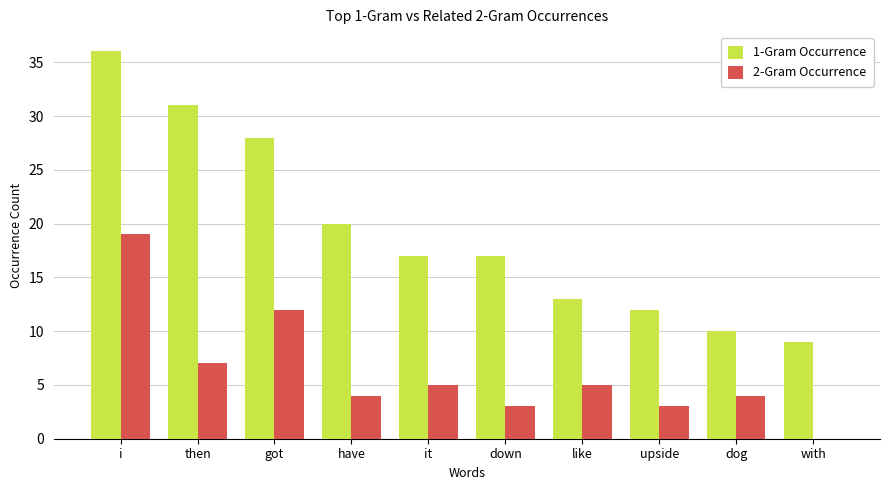

What is the sum of all 2-Gram Occurrence values?

62